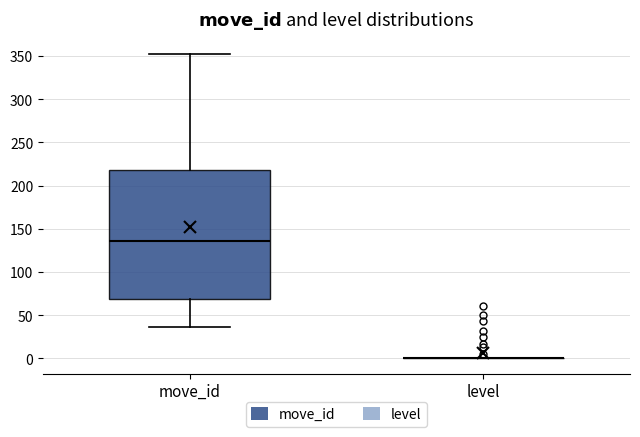

Reading left to right, read every box against the y-axis: the position of its median line, the range the box covers, and the ends of its whiskers. The values are not printed on the chart, so give them approximately, as read against the axis.

move_id: median 135, box 70 to 220, whiskers 35 to 350
level: box collapsed to a line at 0, whiskers 0 to 0